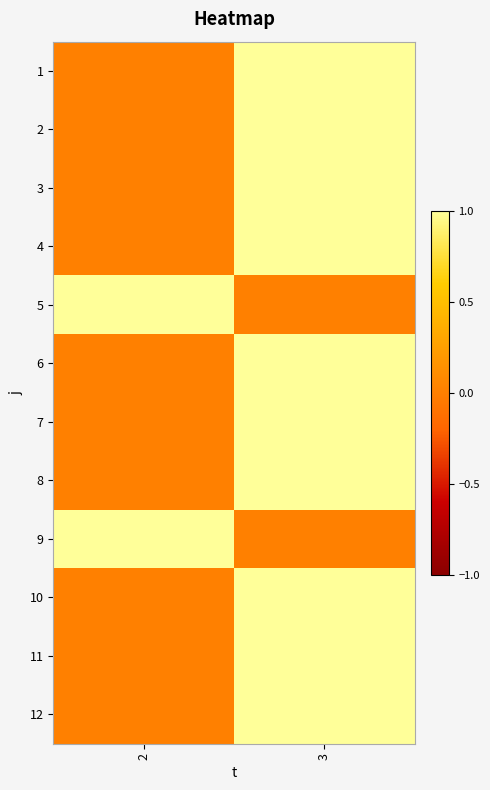

What is the greatest value displayed?

1